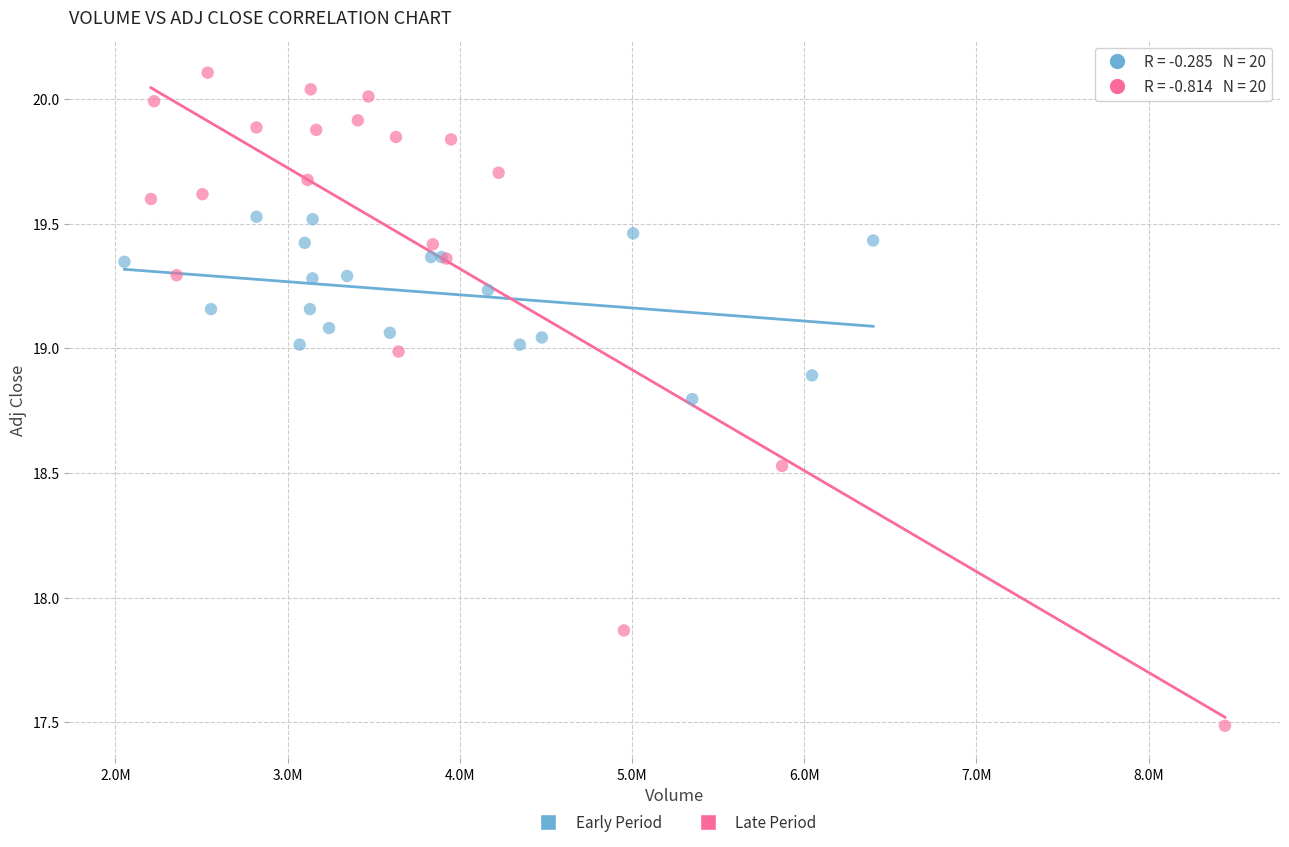

Which series contains the highest Y value?

Late Period